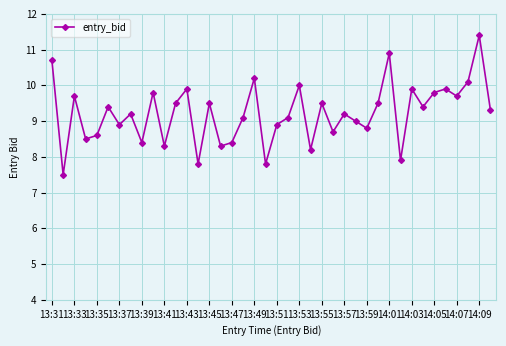

True or false: the data has more than 1 interior local peaks.

True